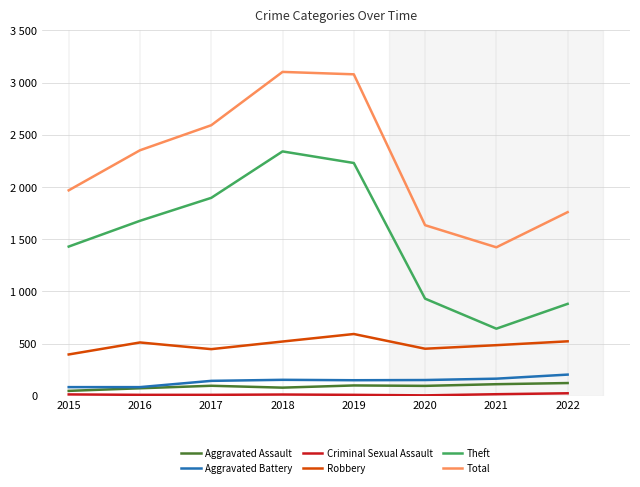

Where is the first local minimum for Aggravated Battery?

2019